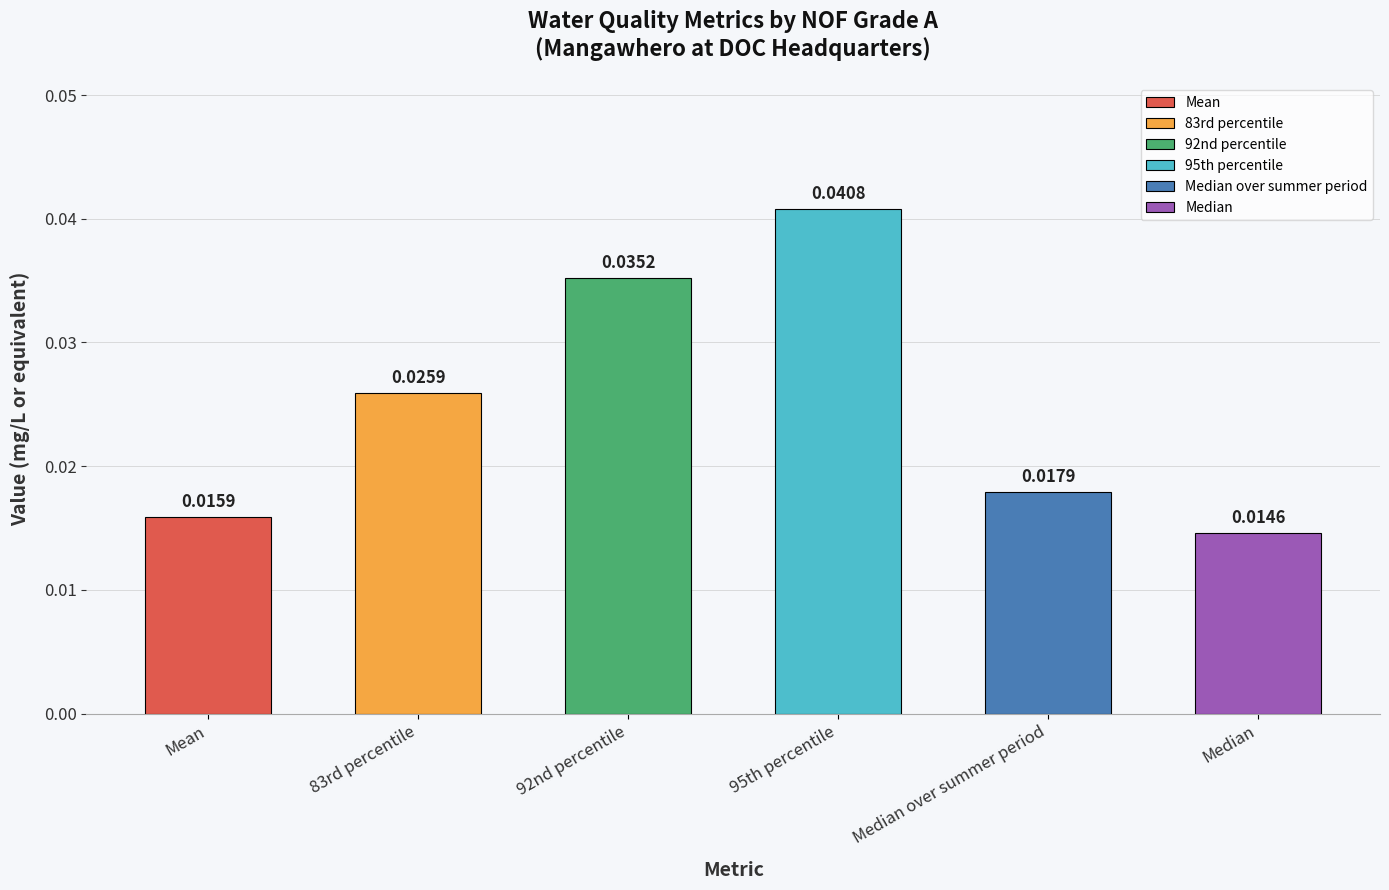

At which label is the value closest to 0?

Median